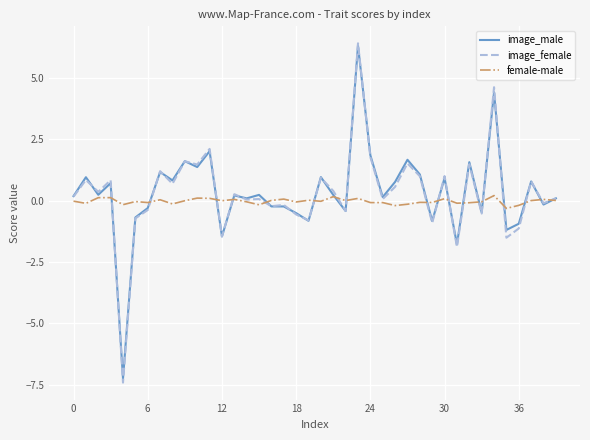

What is the highest value of the image_female series?

6.4